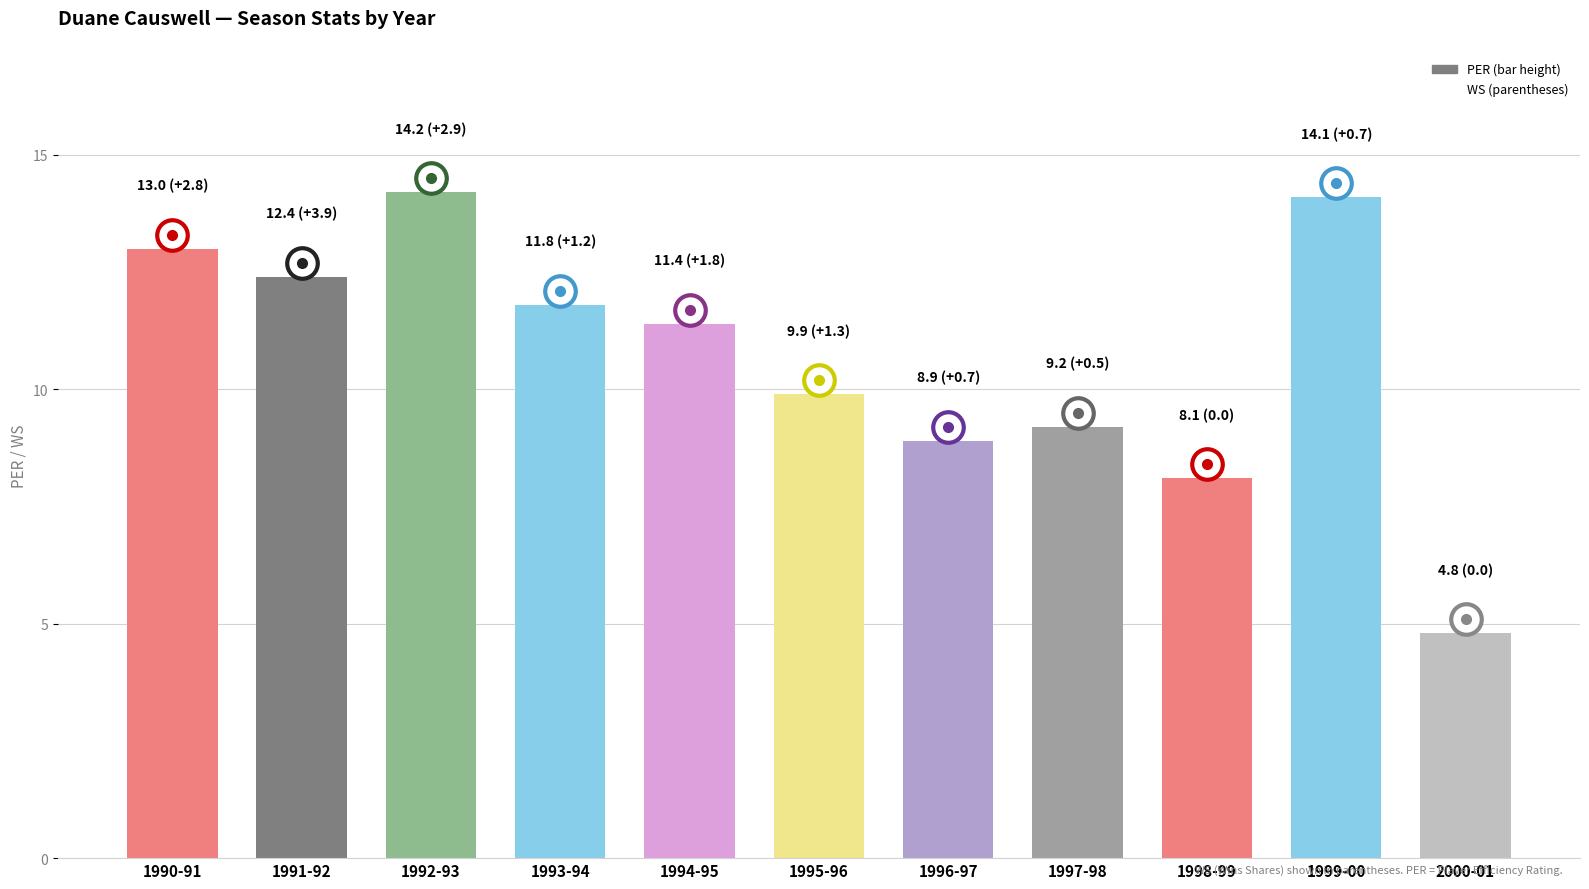

Reading left to right, list all the values displayed in this chart.

1990-91=13.0	1991-92=12.4	1992-93=14.2	1993-94=11.8	1994-95=11.4	1995-96=9.9	1996-97=8.9	1997-98=9.2	1998-99=8.1	1999-00=14.1	2000-01=4.8